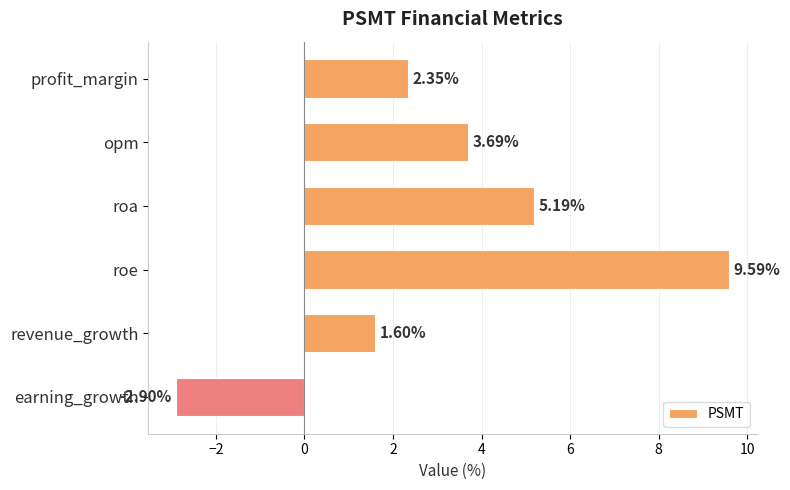

Where is the data nearest to the value 3?

profit_margin